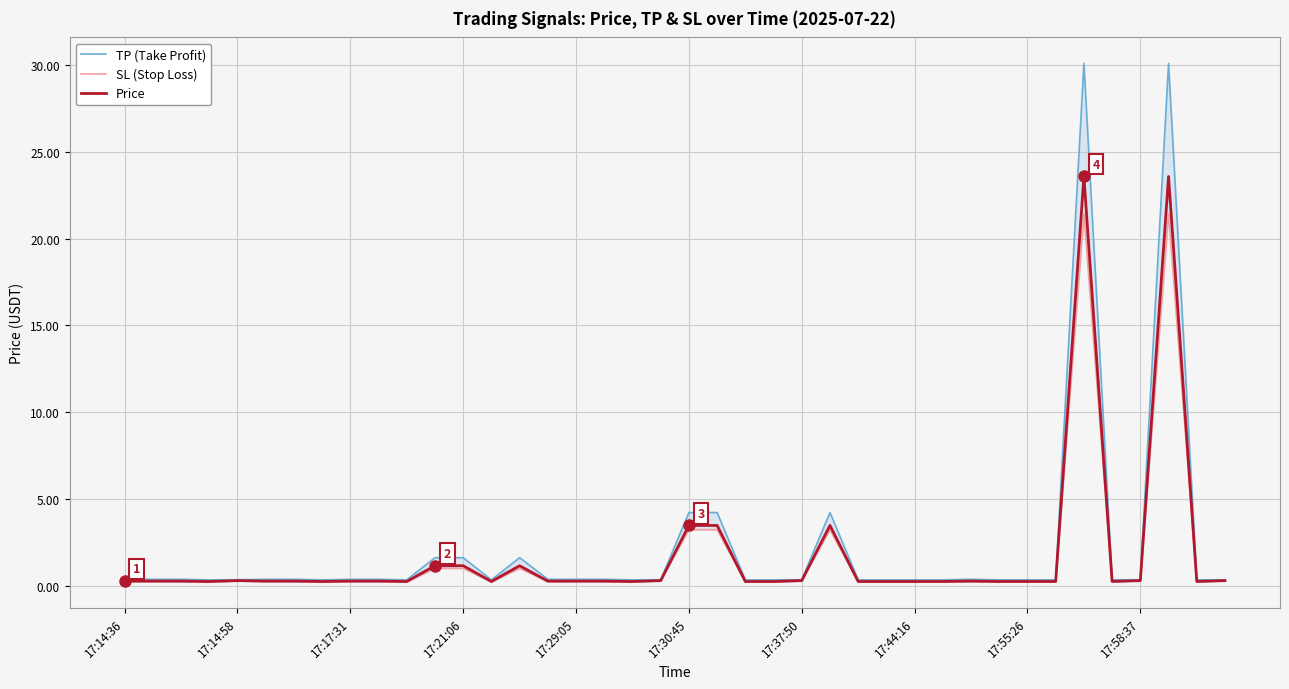

The SL (Stop Loss) series shows 0.1 at 17:17:31. True or false?

False